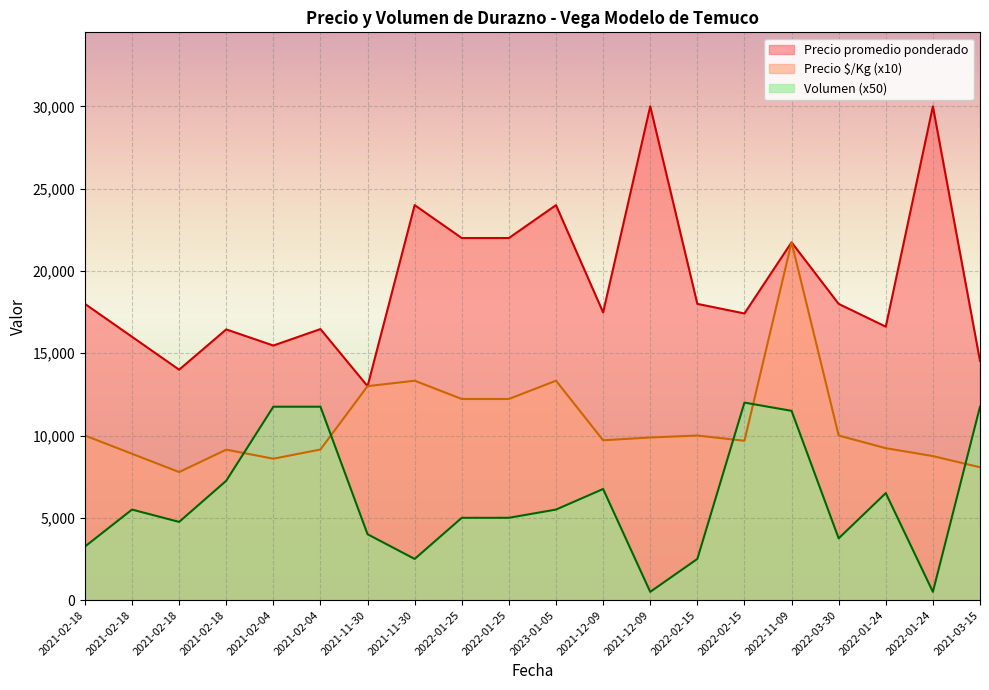

At which label does Precio $/Kg first exceed 9880?

2021-02-18